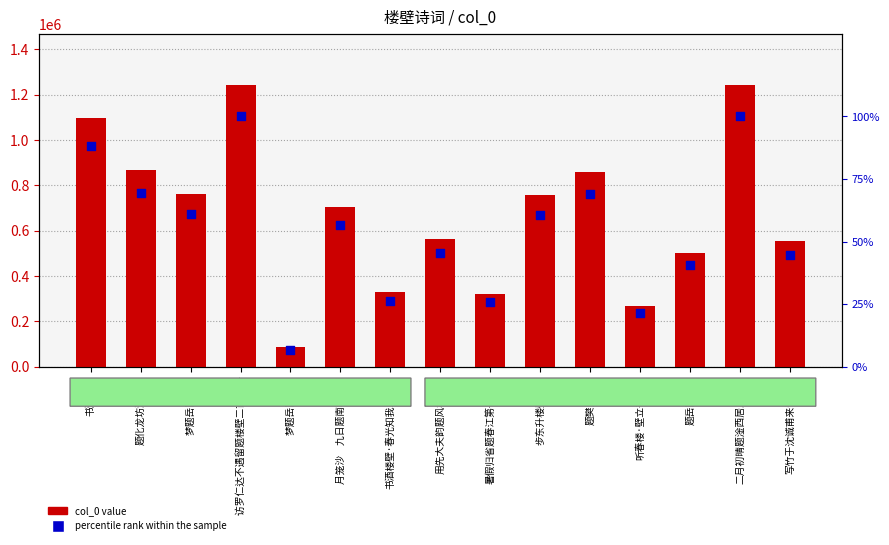

What are all the series names shown in the legend?

col_0 value, percentile rank within the sample